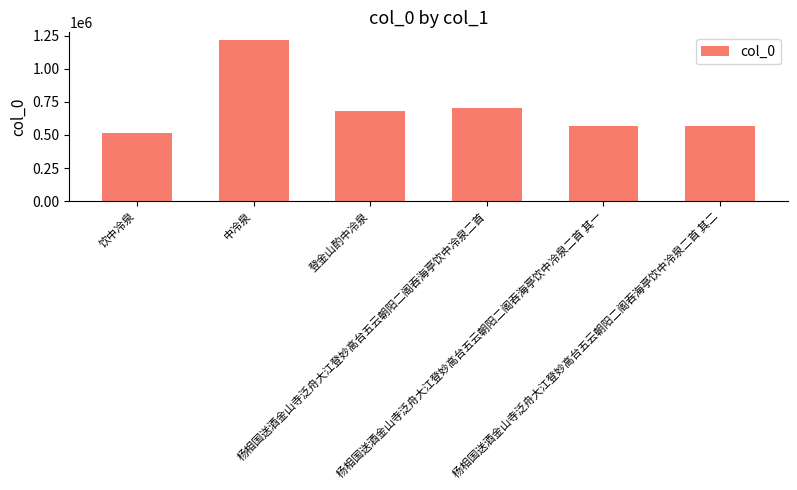

How many categories are shown in the chart?

6